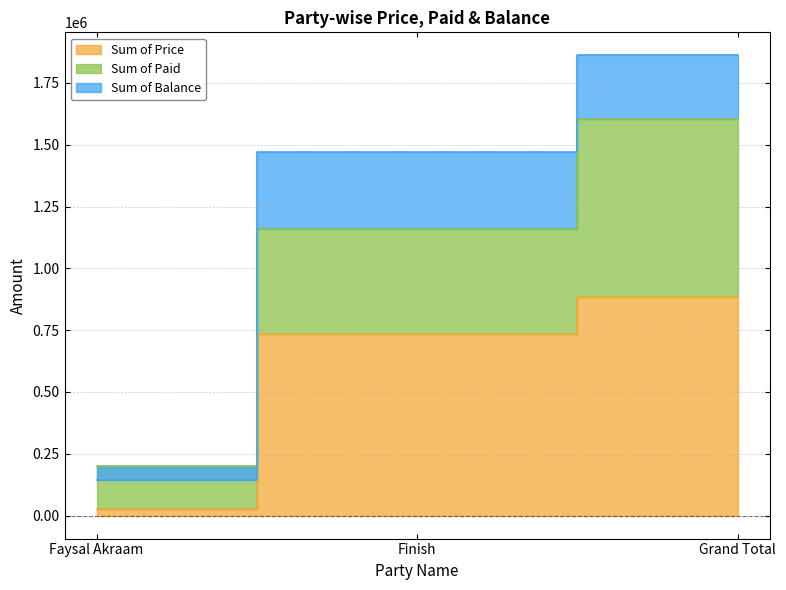

What position from the right is Grand Total?

1